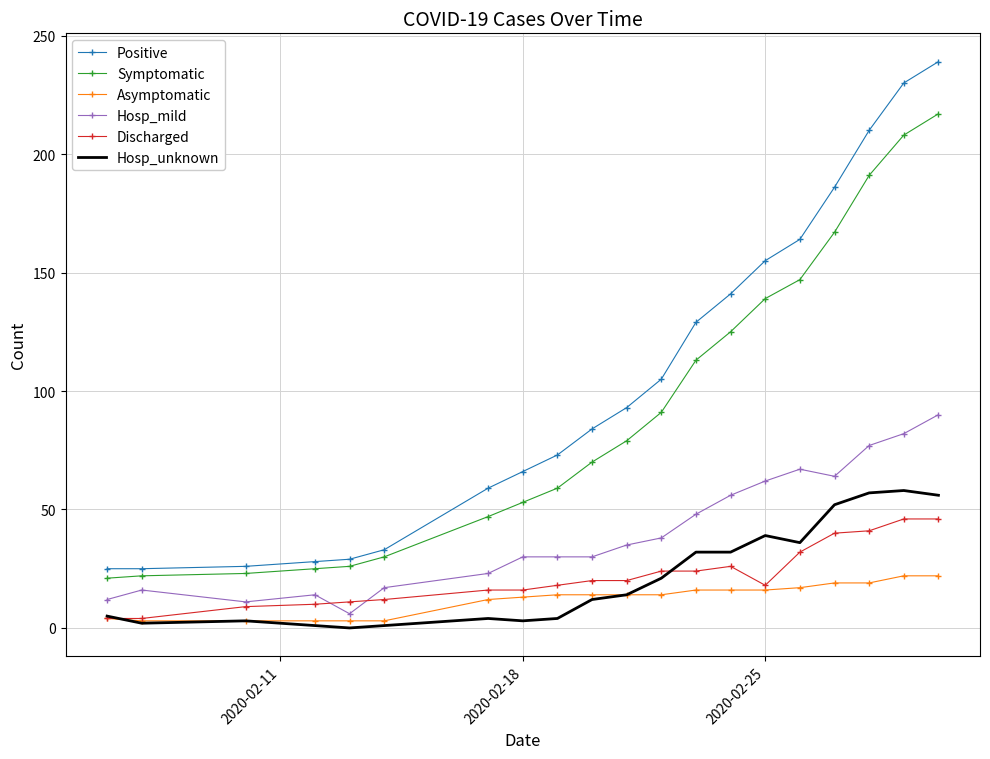

Which series has the largest total across all categories?

Positive